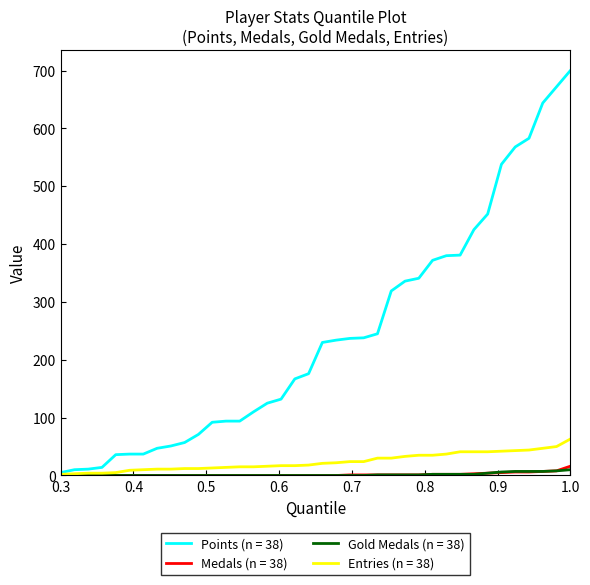

Count the number of data series in this chart.

4